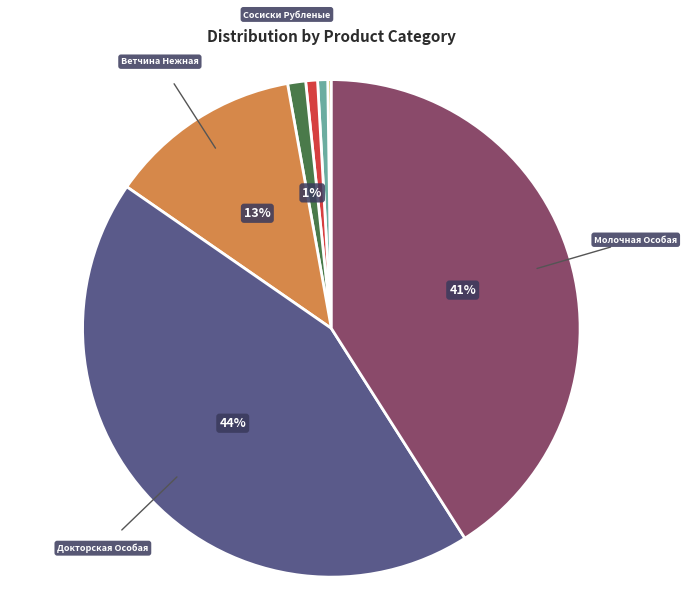

Is there a majority slice in this chart?

No